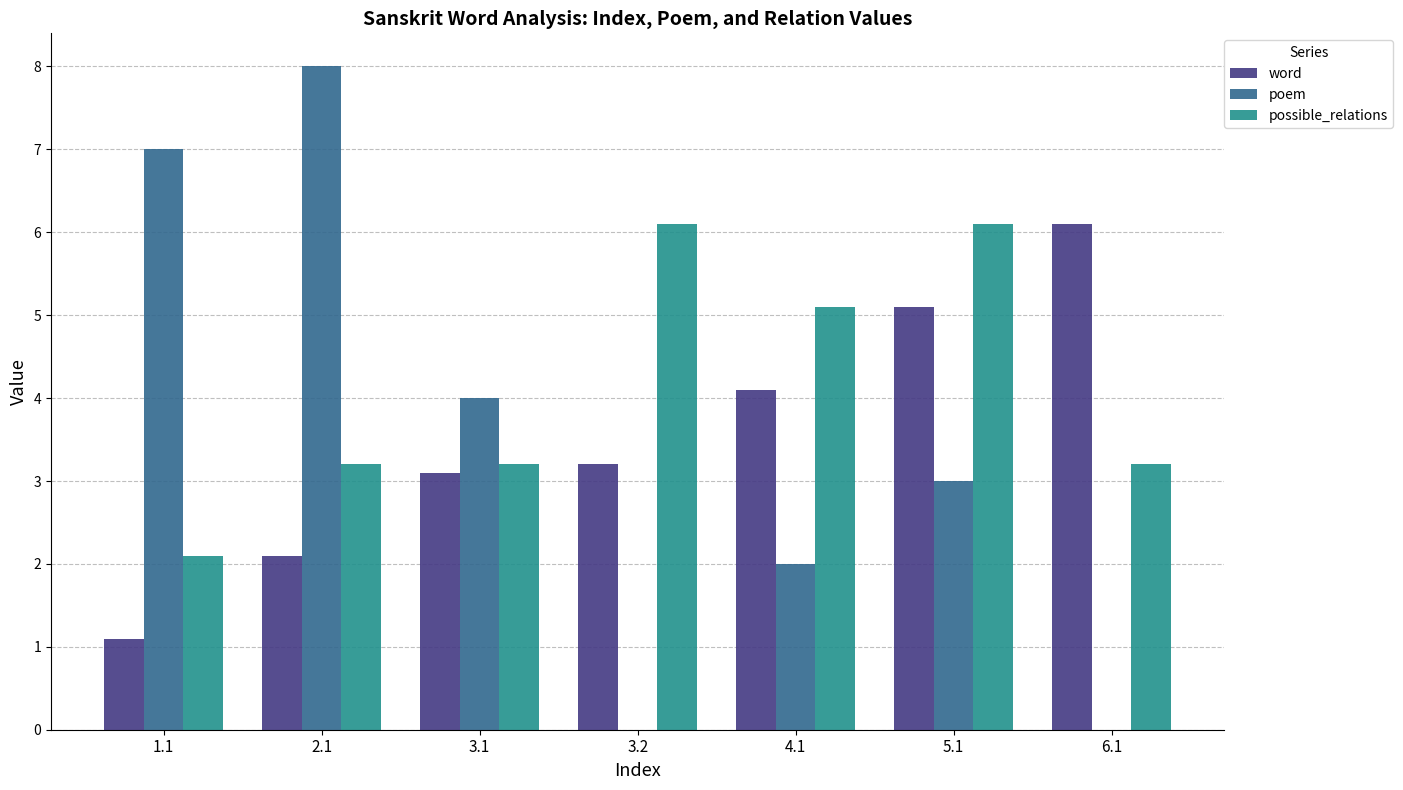

What is the sum of the poem values at 1.1 and 4.1?

9.0